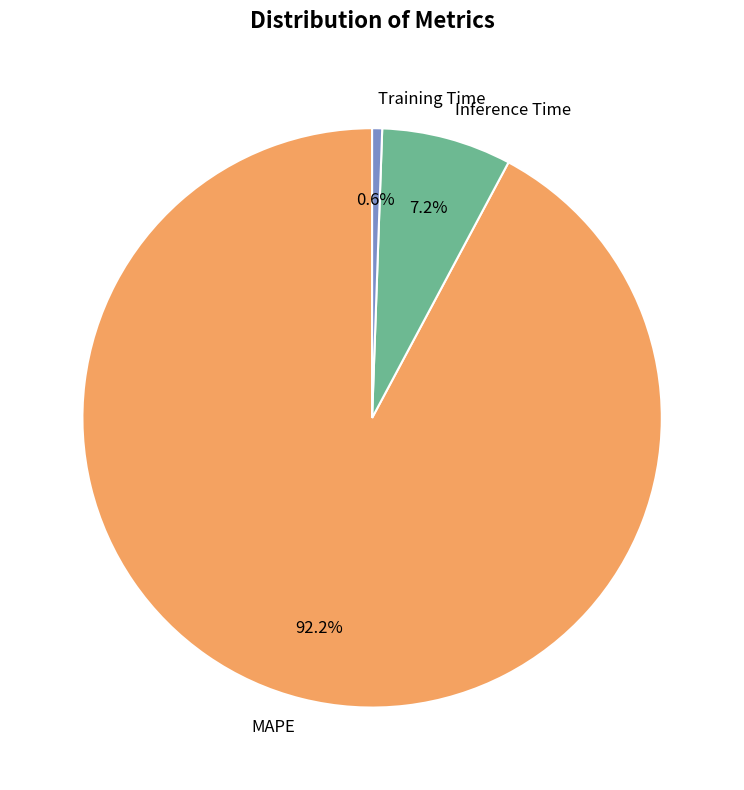

To the nearest percent, what is the average slice percentage?

33%